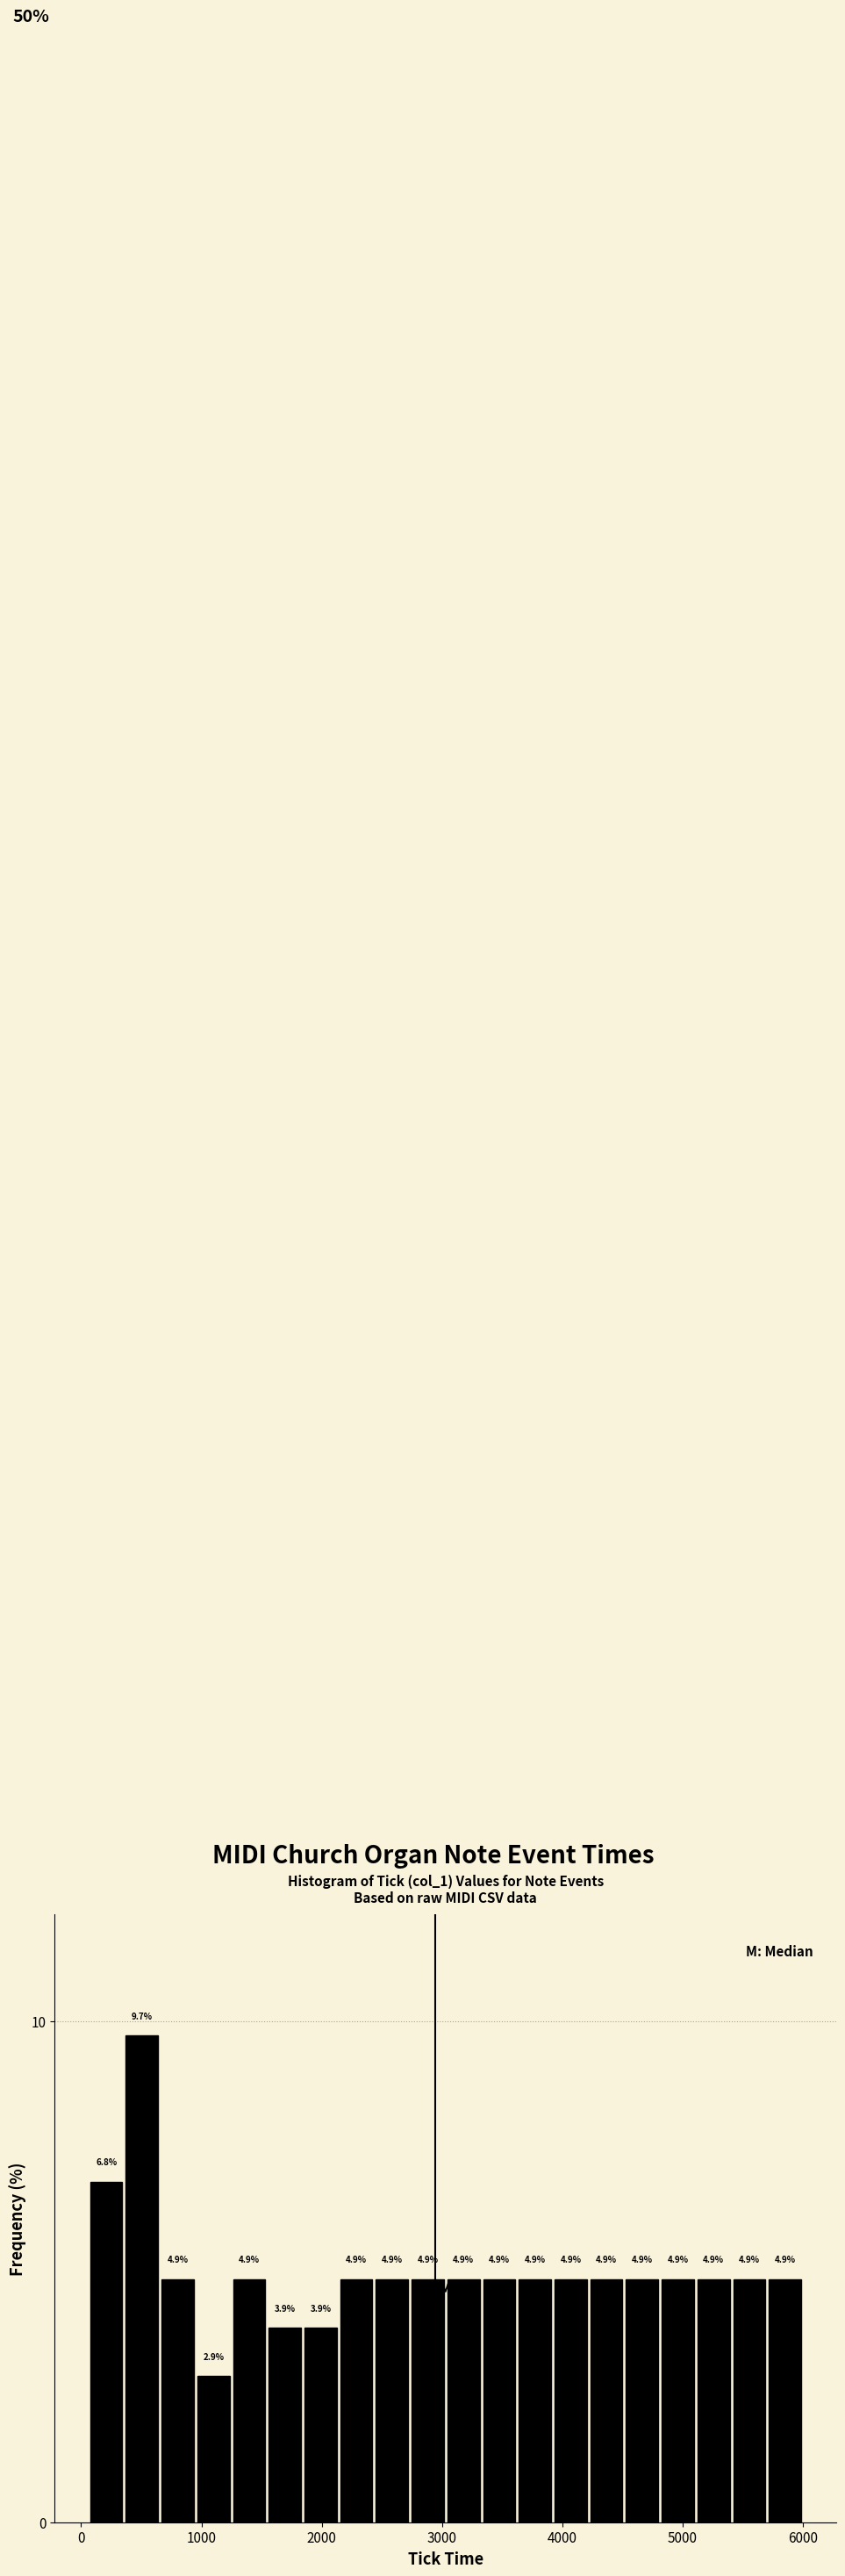

Read against the x-axis, roughly where is the centre of the tallest bar?

500